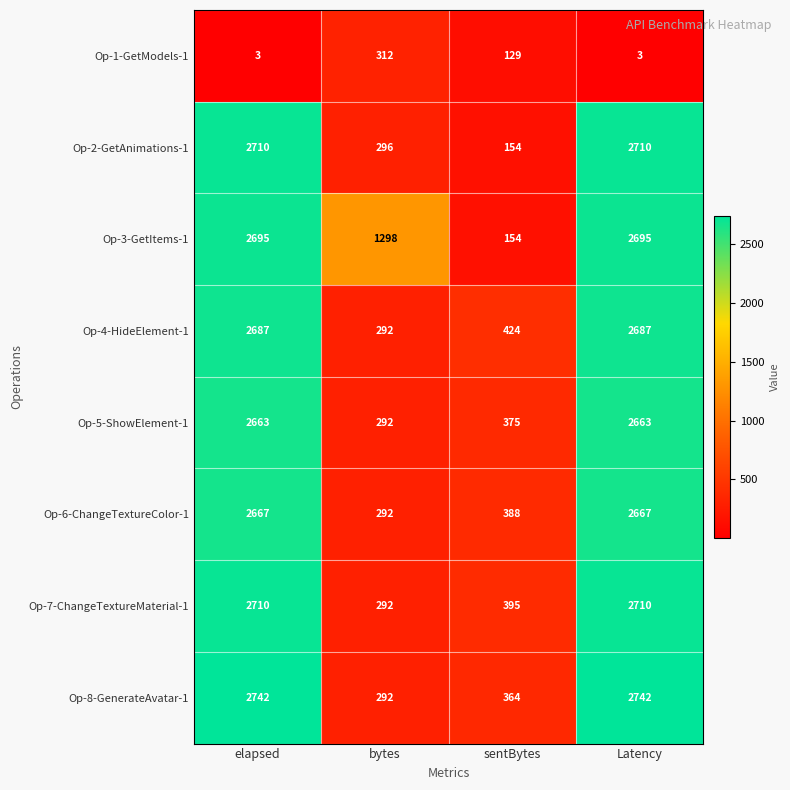

True or false: Op-5-ShowElement-1 has a value of 2663 at Latency.

True